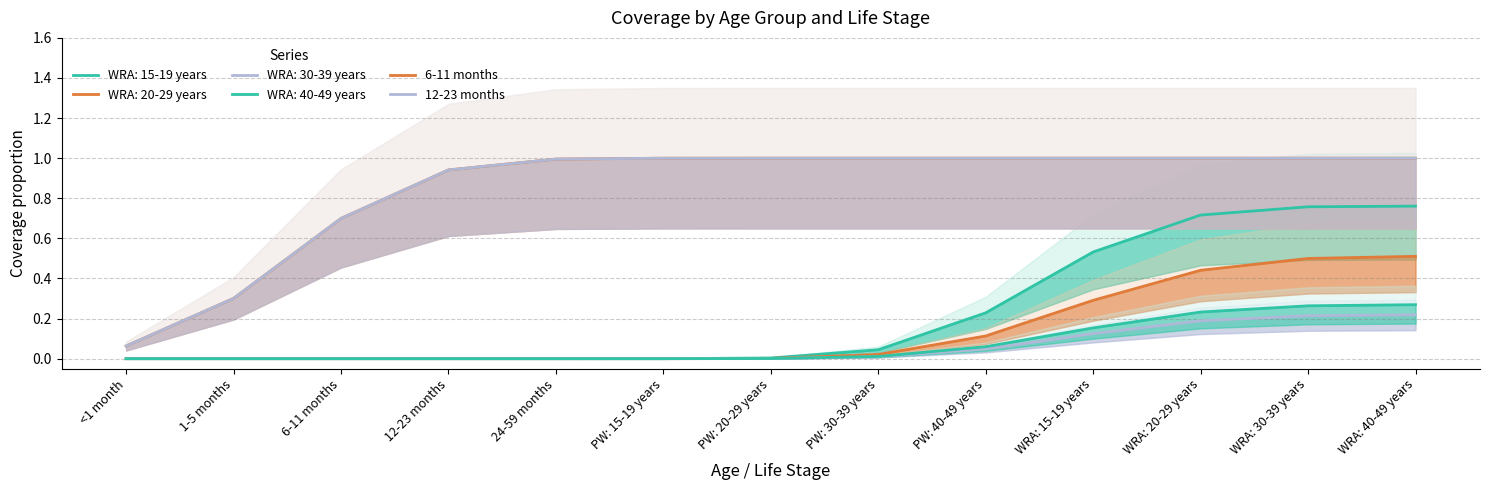

True or false: 12-23 months and 6-11 months cross at least once.

False